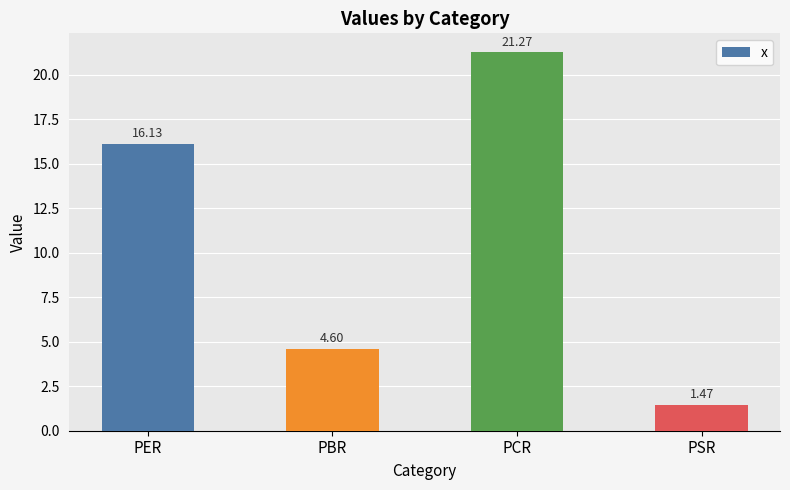

How many data points are less than 16?

2